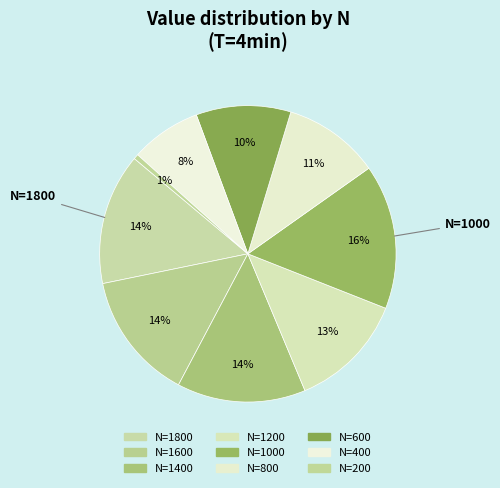

How many segments does this pie chart have?

9